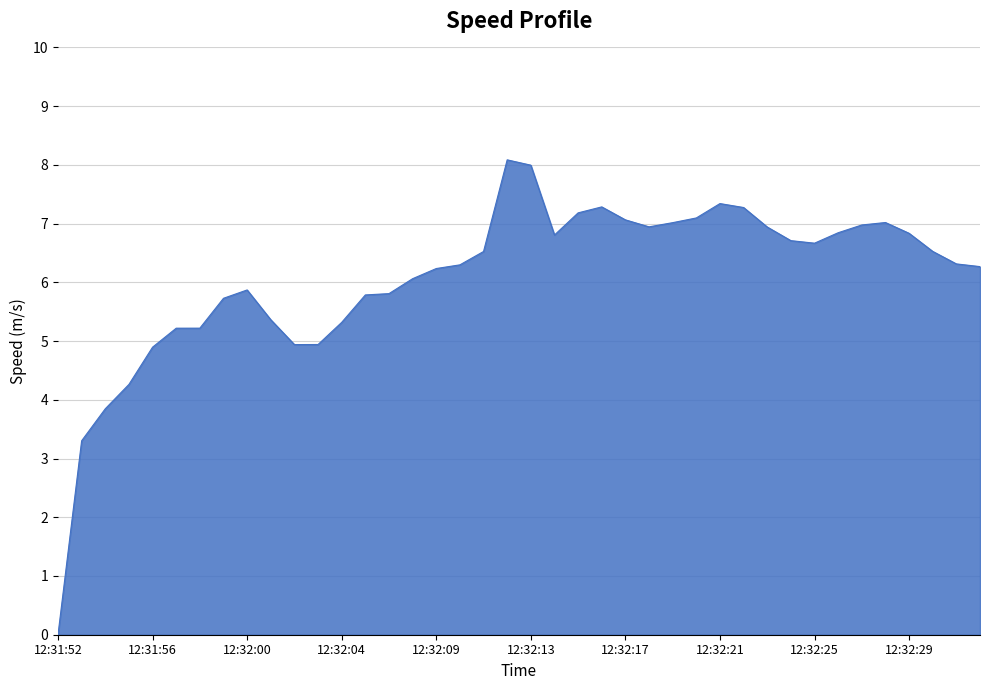

What is the difference between the maximum and minimum values?

8.1